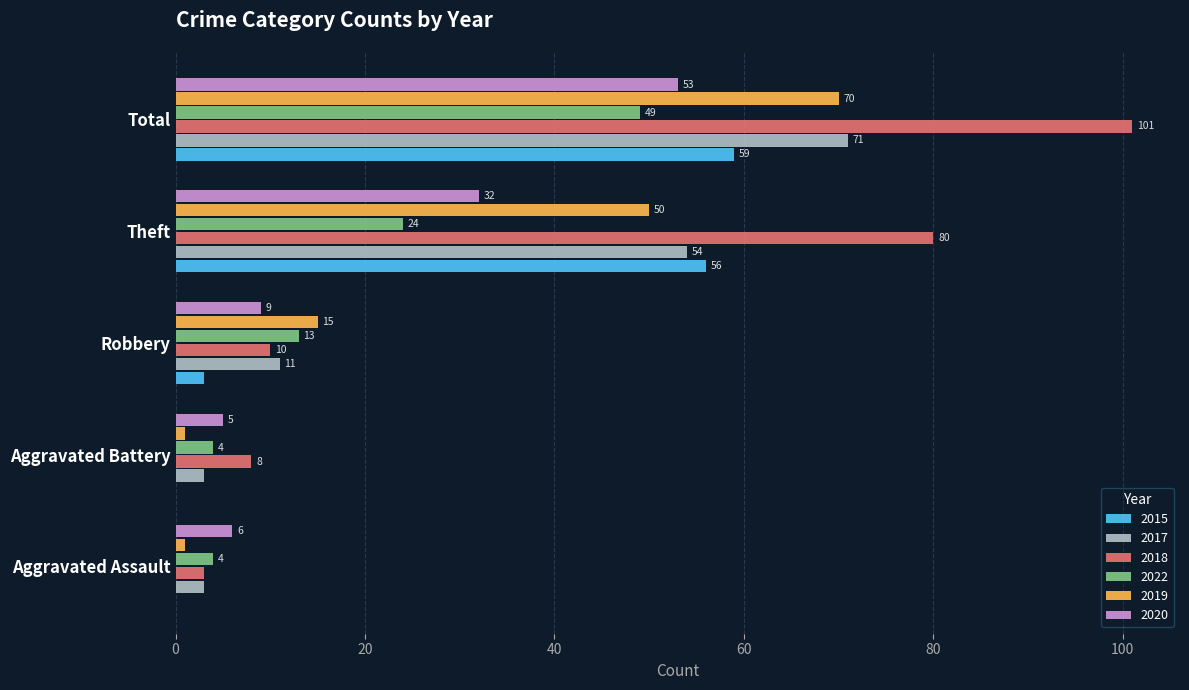

What are all the series names shown in the legend?

2015, 2017, 2018, 2022, 2019, 2020